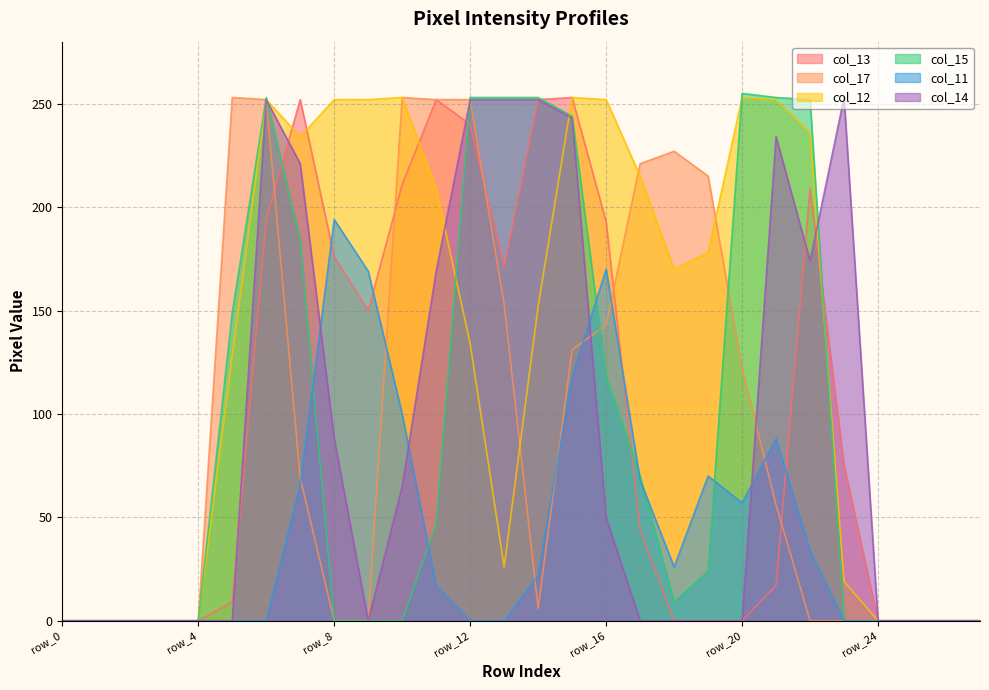

What is the value of the col_12 point at the 7th from the left?

252